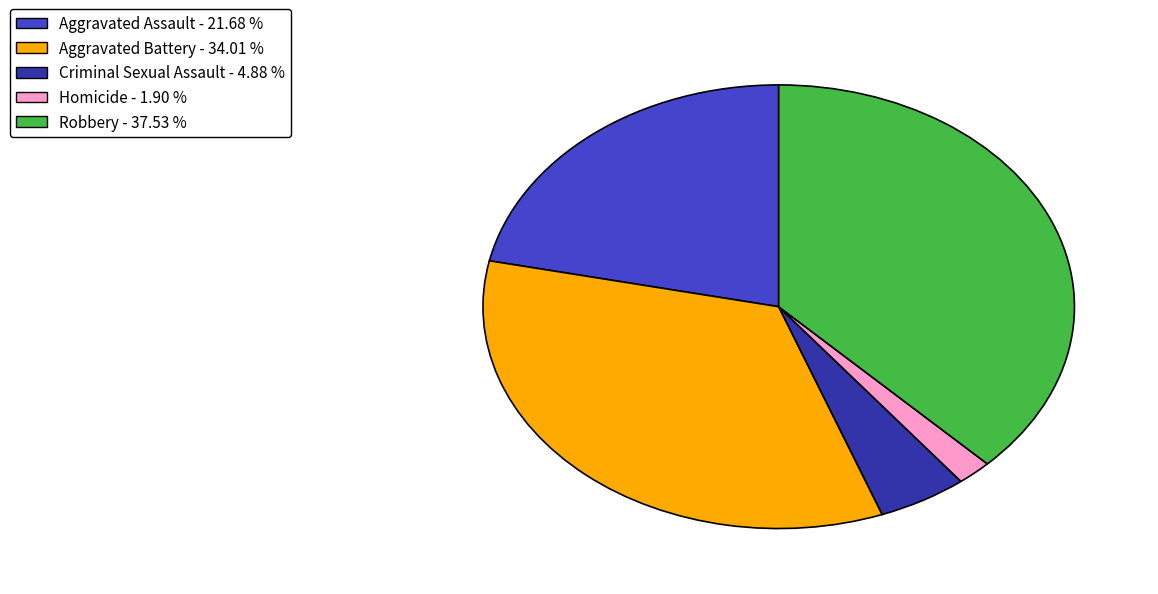

What is the ratio of the value at Homicide to the value at Robbery?

0.1